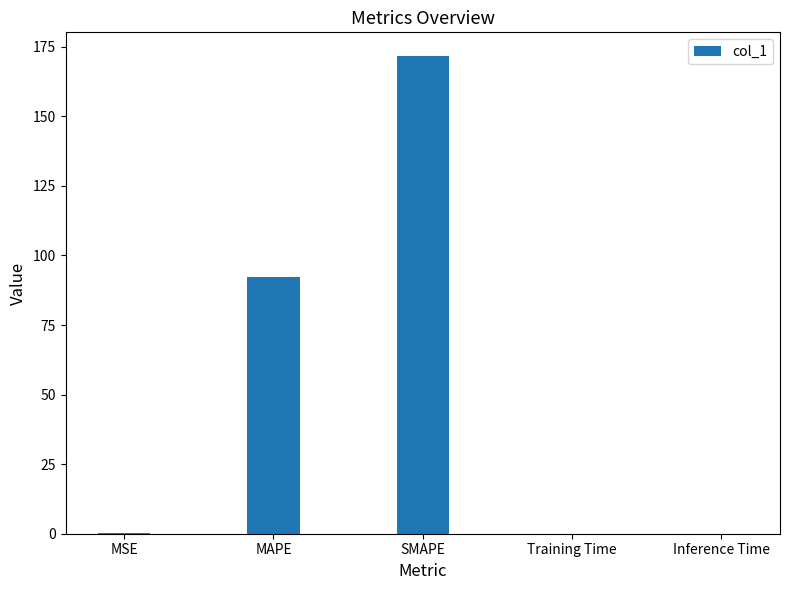

The chart shows a value of 92.4 at MAPE. True or false?

True